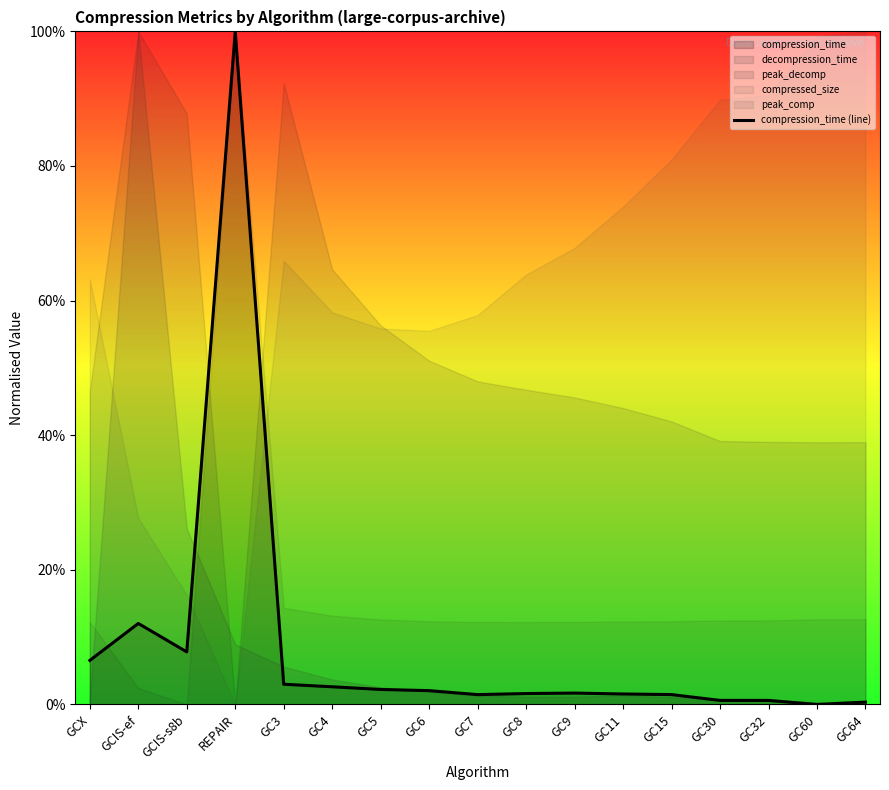

List the labels in order of value, smallest first.

GC60, GC64, GC32, GC30, GC7, GC15, GC11, GC8, GC9, GC6, GC5, GC4, GC3, GCX, GCIS-s8b, GCIS-ef, REPAIR